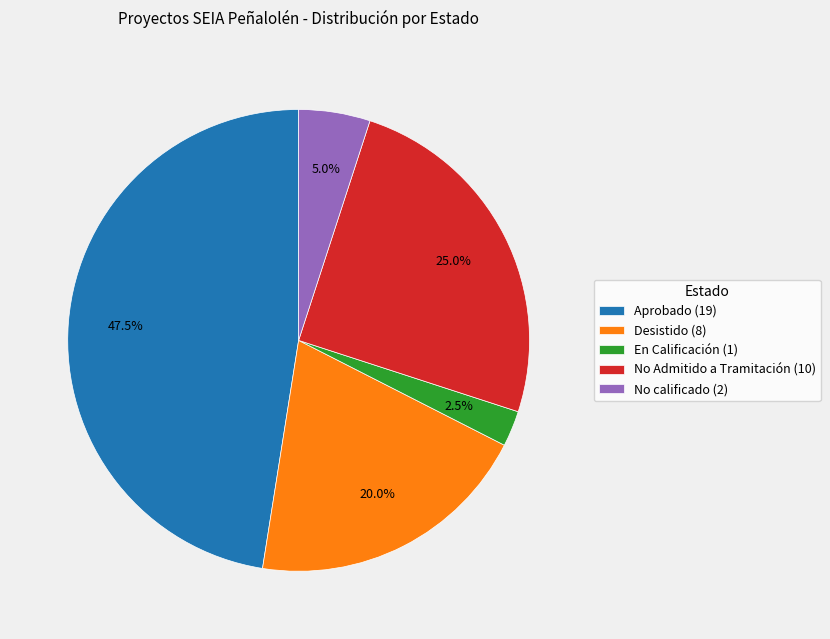

To the nearest percent, what is the average slice percentage?

20%